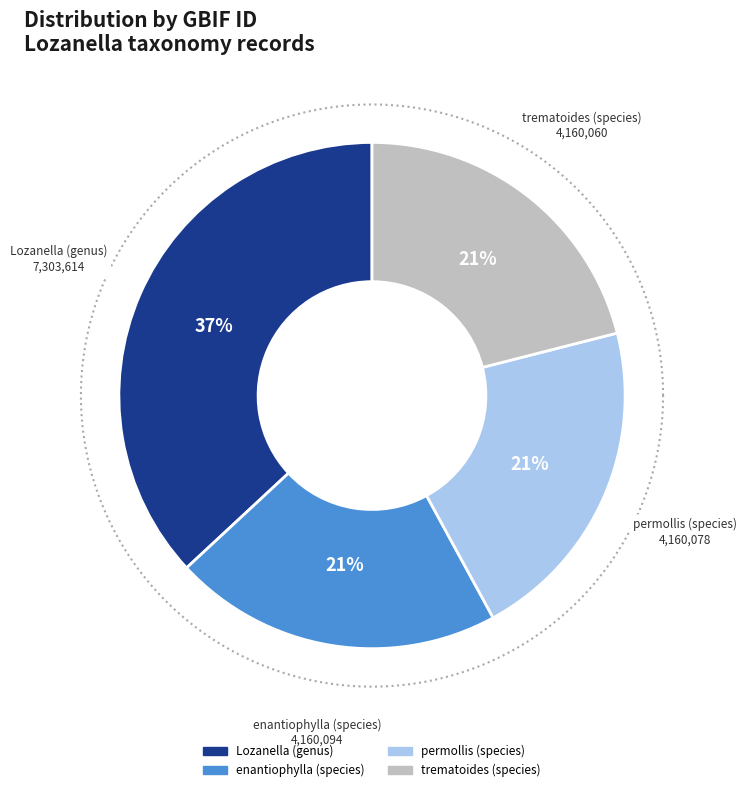

Does any single category account for the majority?

No